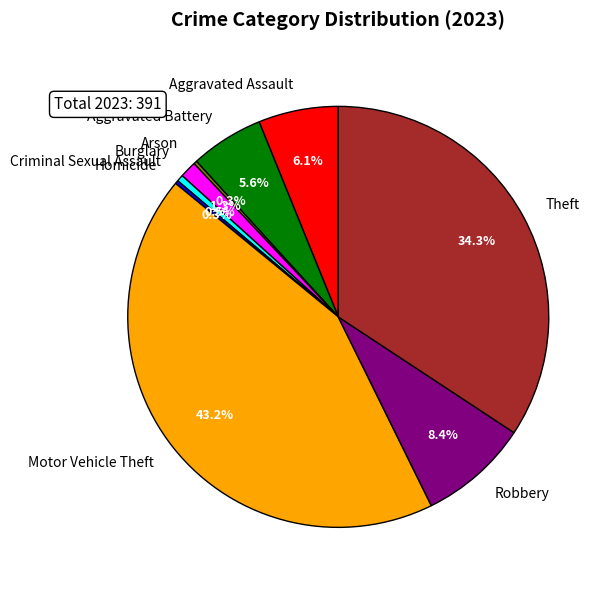

To the nearest percent, what percentage of the pie is Motor Vehicle Theft?

43%